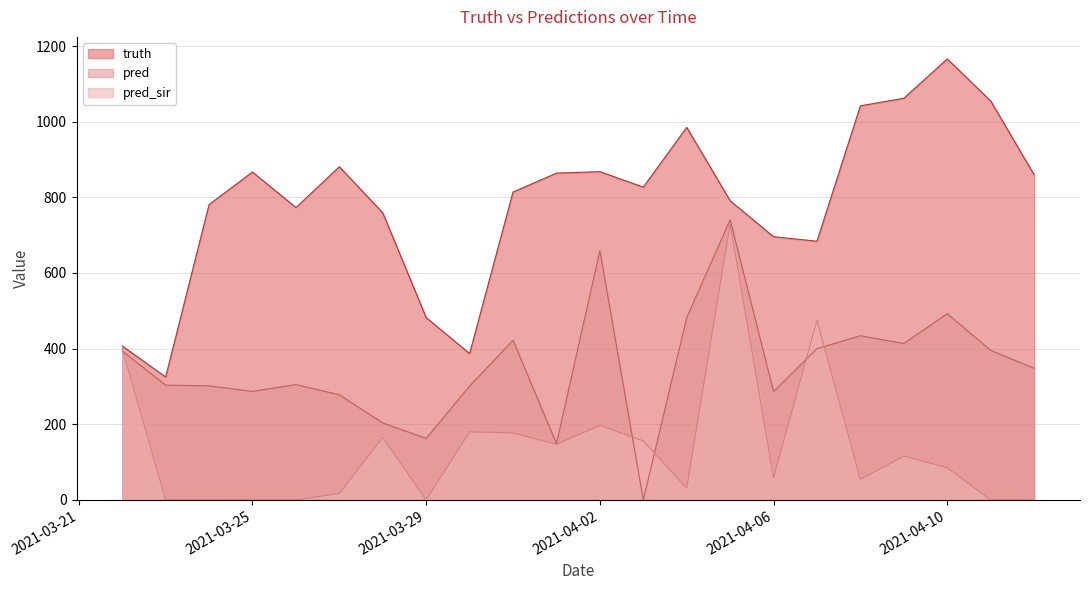

Reading left to right, transcribe all the data shown in this chart.

truth: 407.0	325.0	781.0	867.0	773.0	881.0	759.0	482.0	387.0	814.0	864.0	868.0	827.0	985.0	791.0	696.0	684.0	1042.0	1062.0	1166.0	1055.0	860.0
pred: 393.5	303.5	301.5	287.0	305.0	278.0	203.5	162.5	301.0	422.0	149.0	659.0	0.0	482.0	740.7	286.5	400.0	434.0	413.5	492.5	395.5	348.0
pred_sir: 399.9	0.0	0.0	0.0	0.0	17.0	165.0	0.0	180.0	177.0	147.0	197.0	156.0	31.0	730.2	59.0	475.0	54.0	116.0	85.0	0.0	0.0